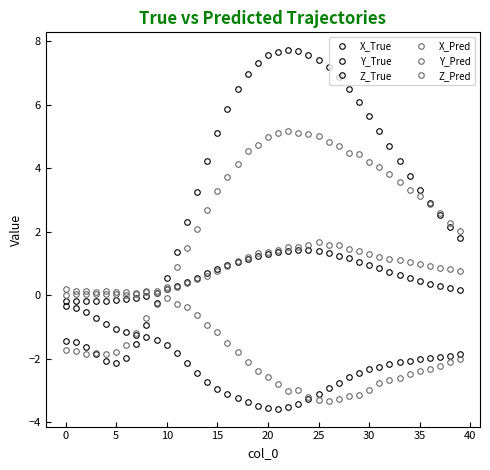

Which series has the widest spread of values?

X_True